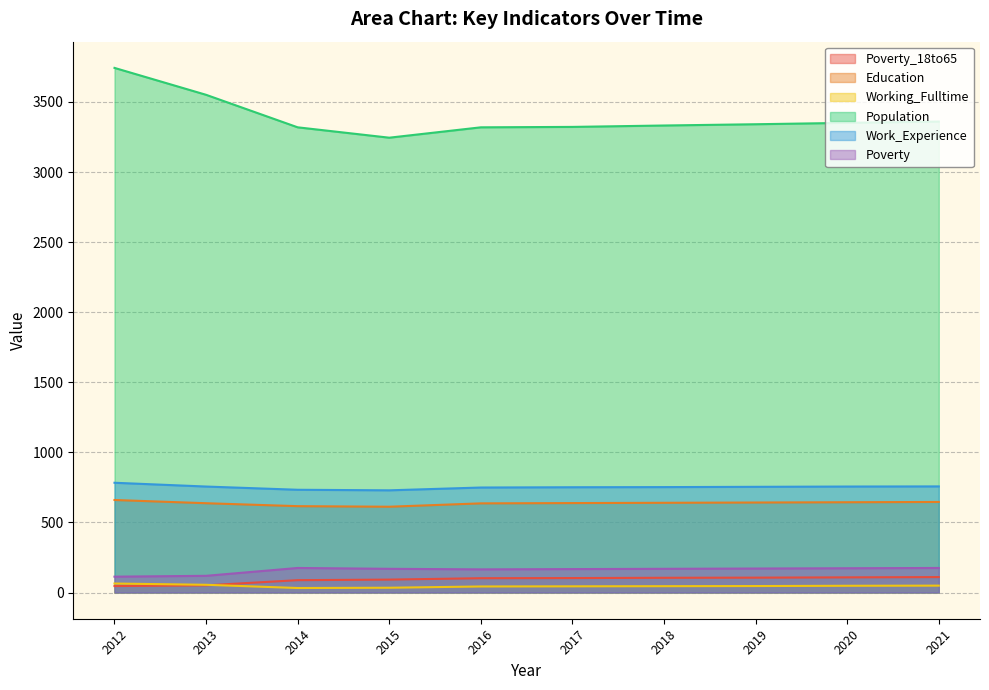

Where is the first local minimum for Population?

2015